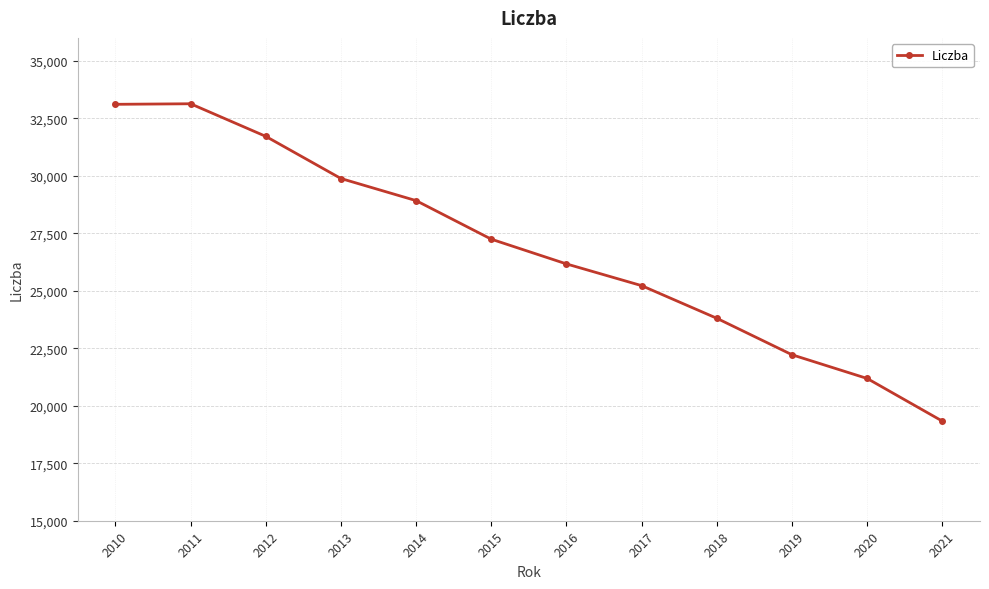

At which label does the data first exceed 27245?

2010